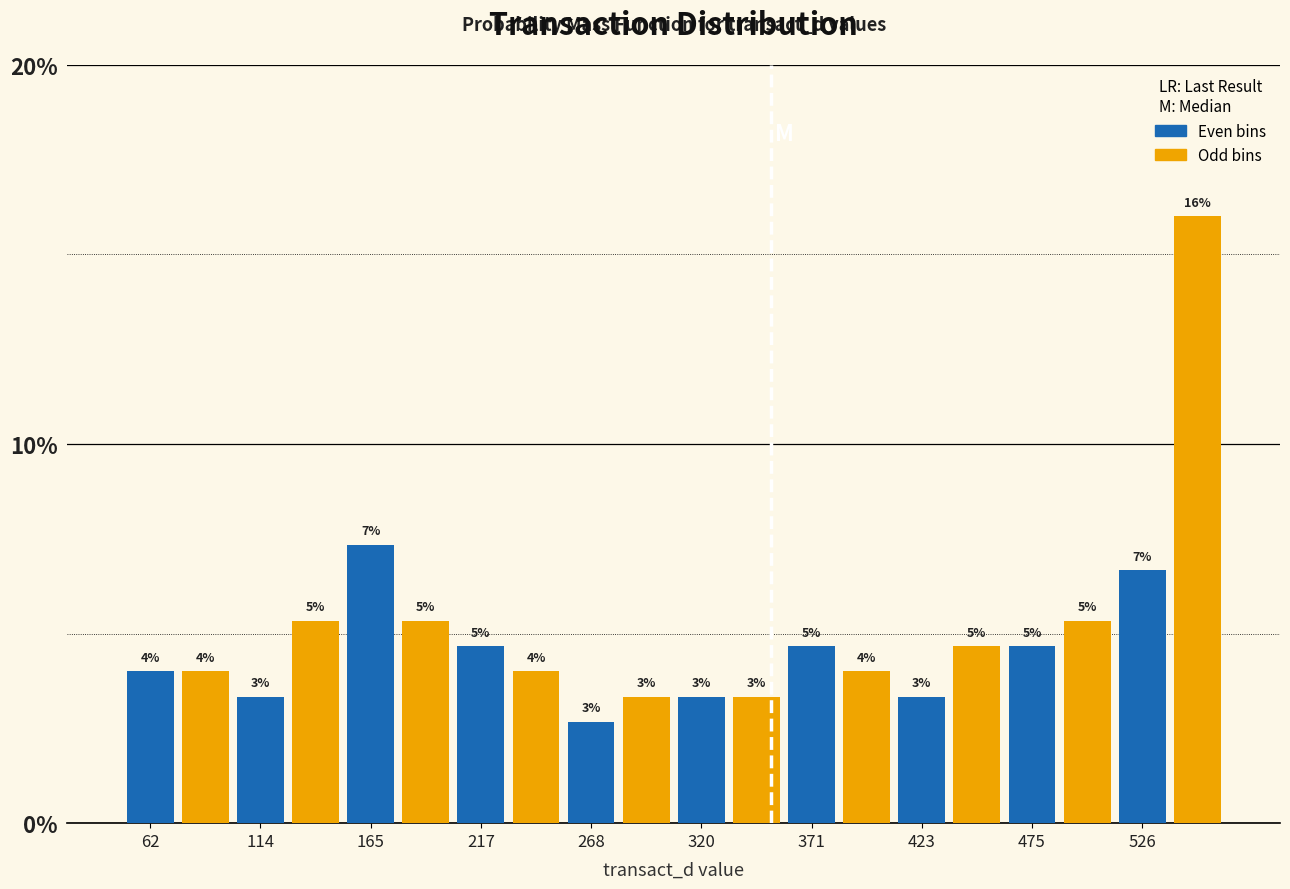

Around what value on the x-axis is the tallest bar? Give the approximate position of its centre, as read against the axis.

550